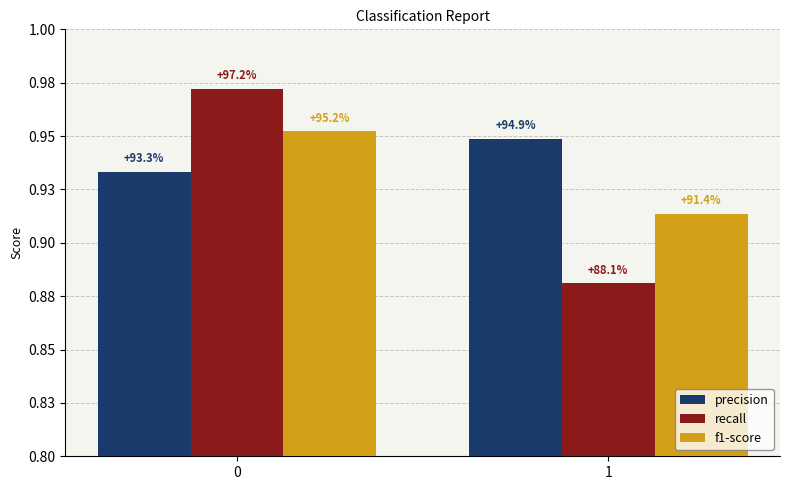

What is the sum of the precision values at 1 and 0?

1.9